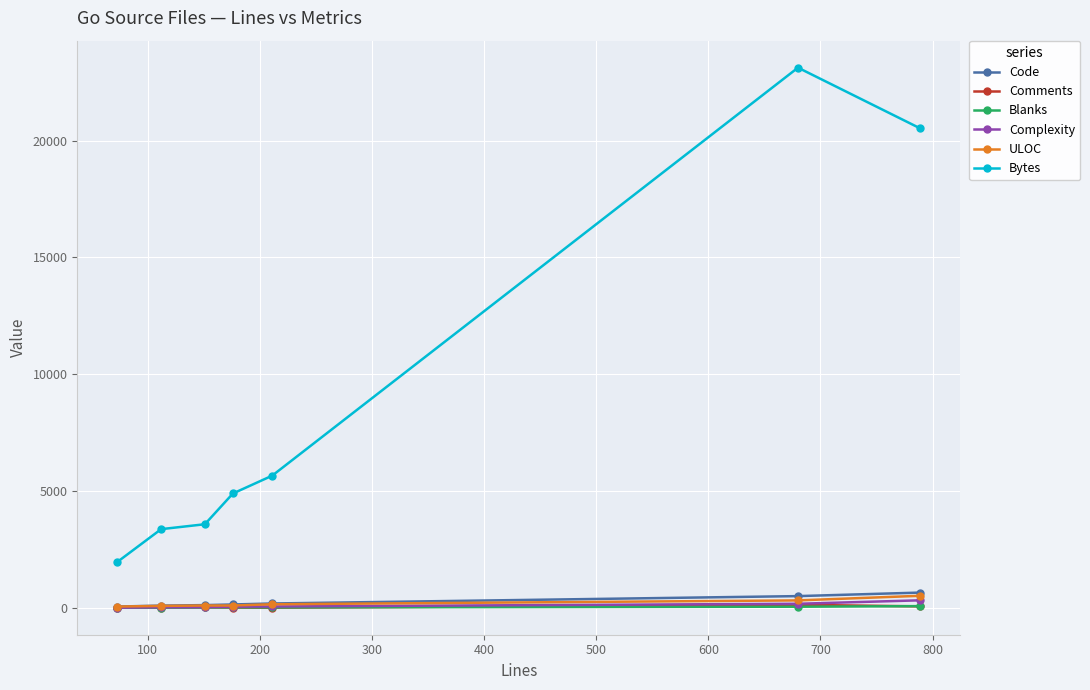

Which series has the largest total across all categories?

Bytes